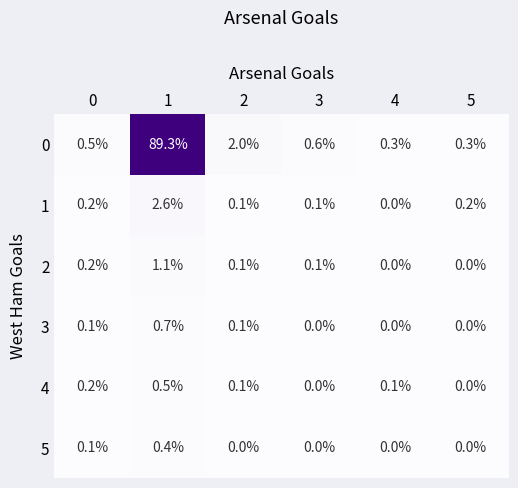

The 1 series shows 0.8 at 1. True or false?

False